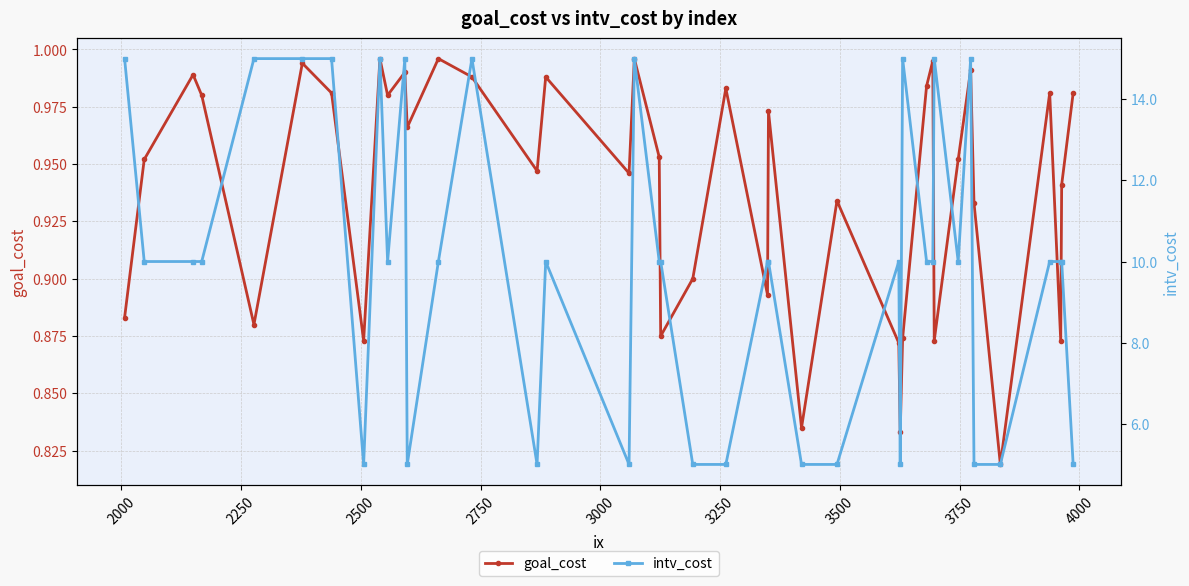

In goal_cost, how many points are lower than both neighbors (excluding endpoints)?

13